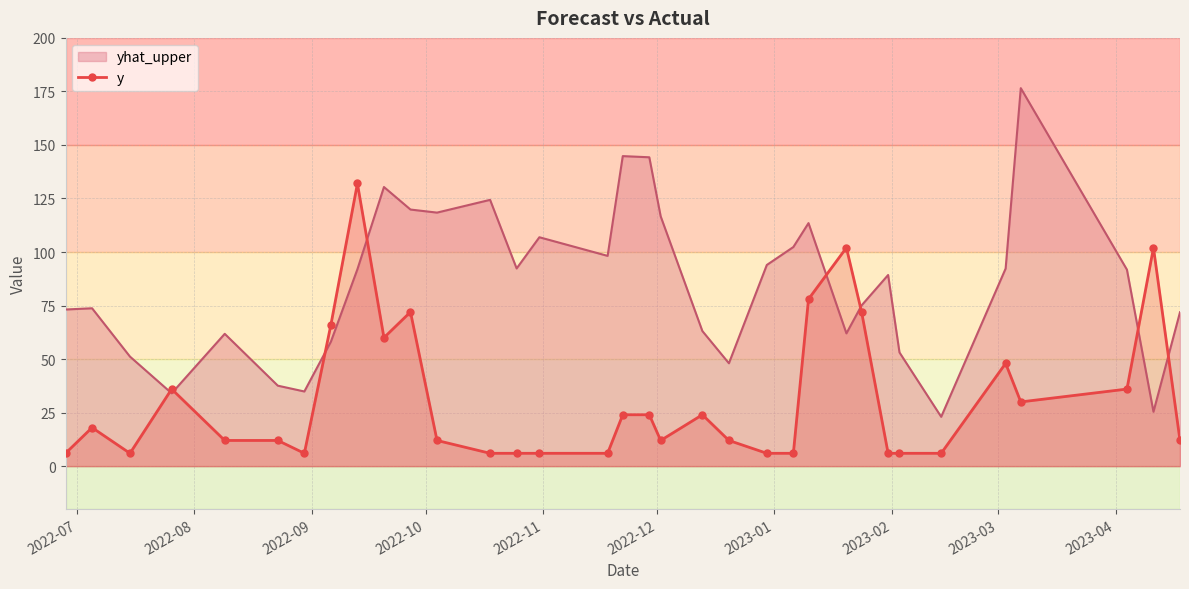

What is the minimum value shown in the chart?

6.0